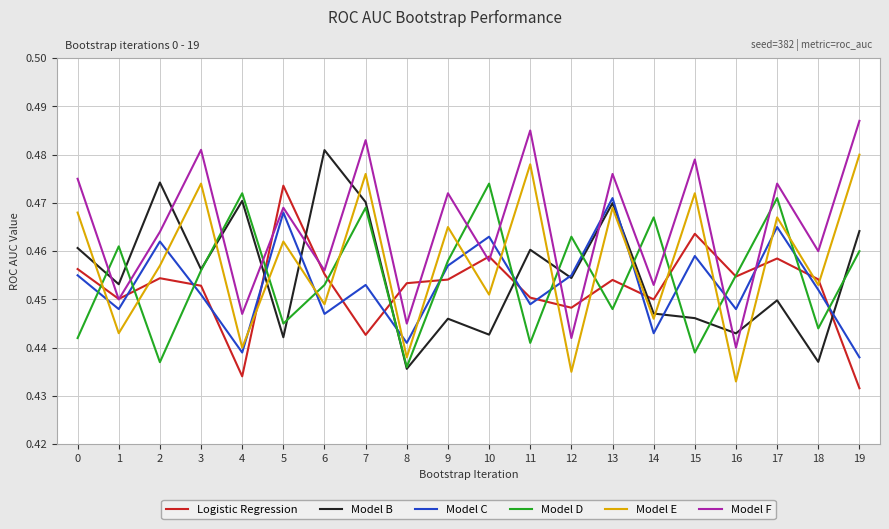

At which label does Logistic Regression reach its minimum?

19